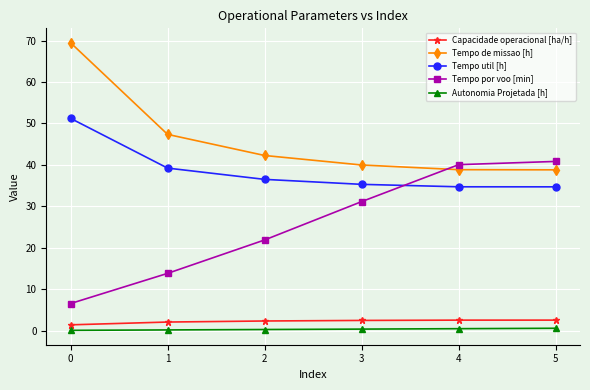

What is the difference between the second highest and minimum values in the Capacidade operacional [ha/h] series?

1.1